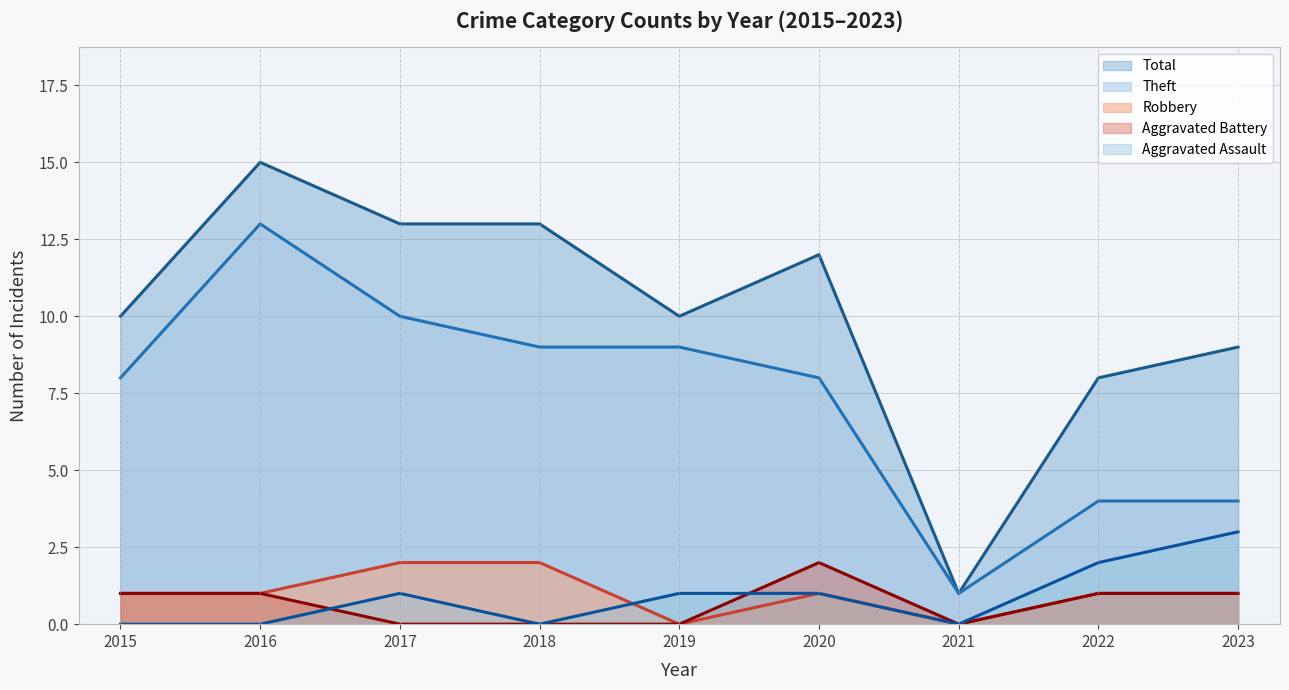

How many lines are shown in the chart?

5